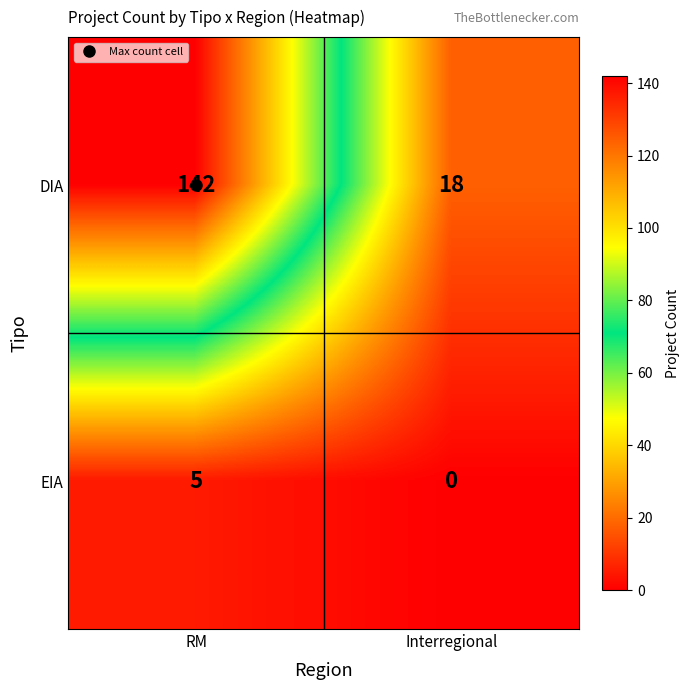

What is the total value across all series at Interregional?

18